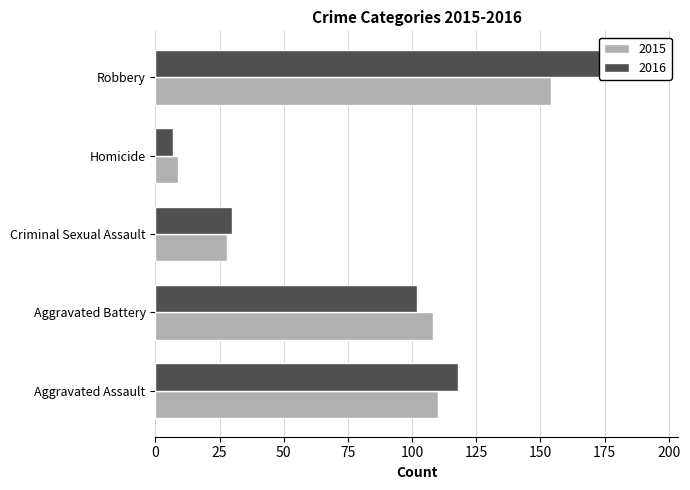

What is the minimum value for 2016?

7